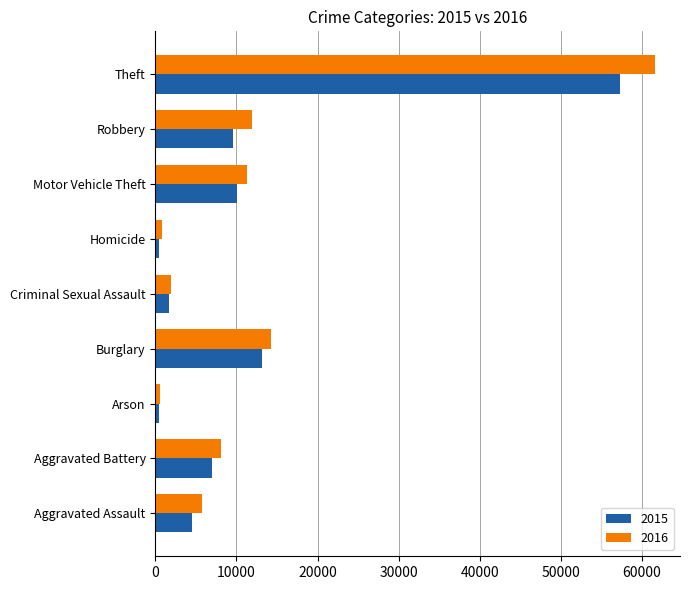

List the series in order of their peak value, highest first.

2016, 2015